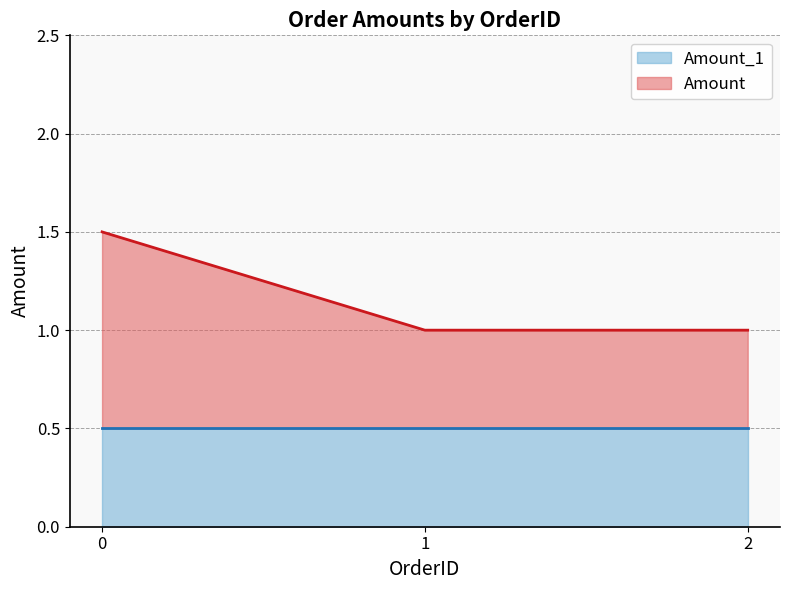

Does the chart have visible grid lines?

Yes